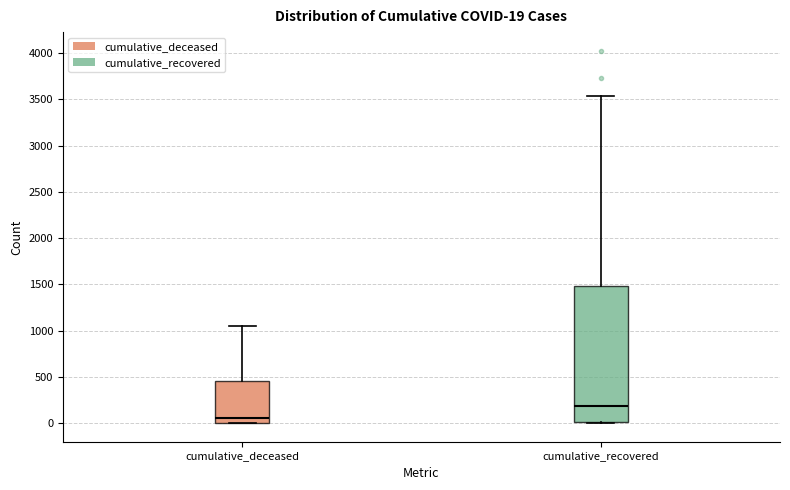

Which box's median line is the highest?

cumulative_recovered